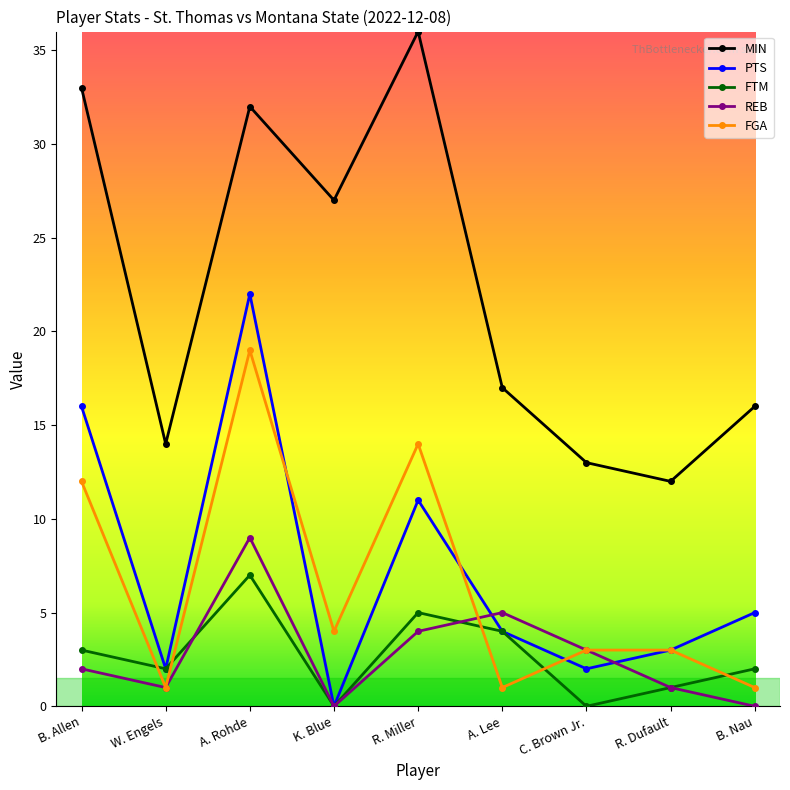

True or false: FTM and FGA intersect in this chart.

True